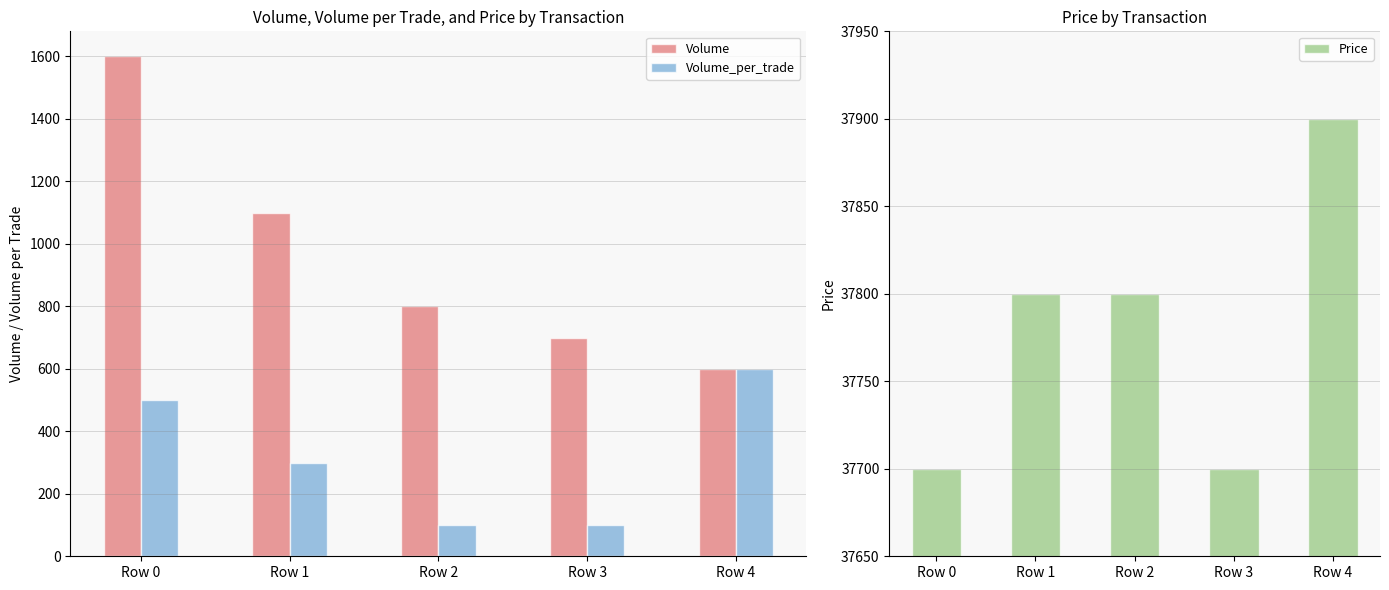

What is the difference between the Volume values at Row 0 and Row 3?

900